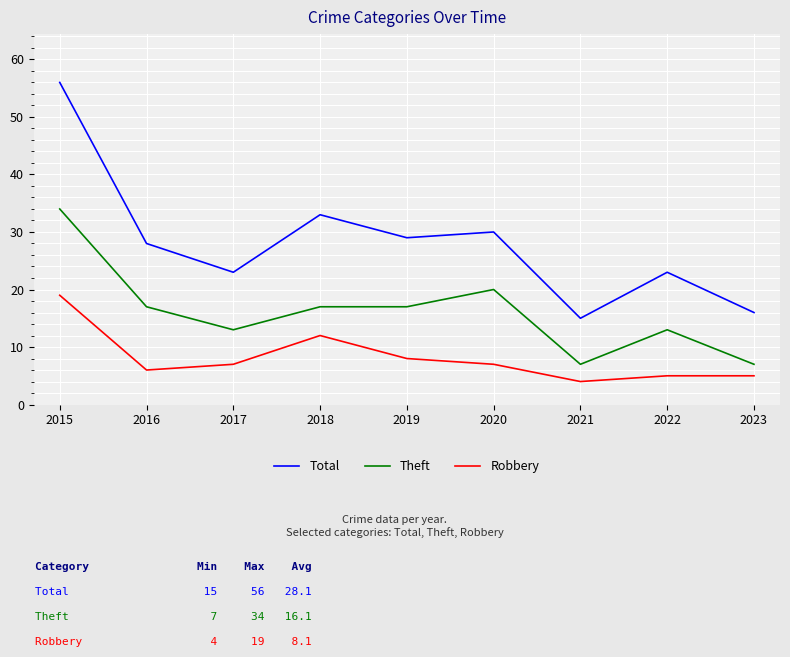

What is the maximum value shown in the chart?

56